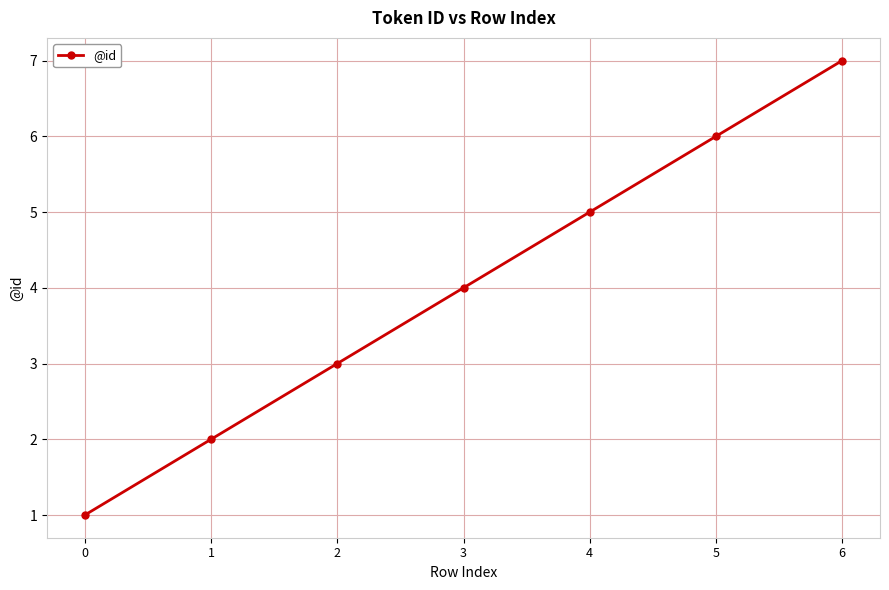

Rank the categories by value from highest to lowest.

6, 5, 4, 3, 2, 1, 0